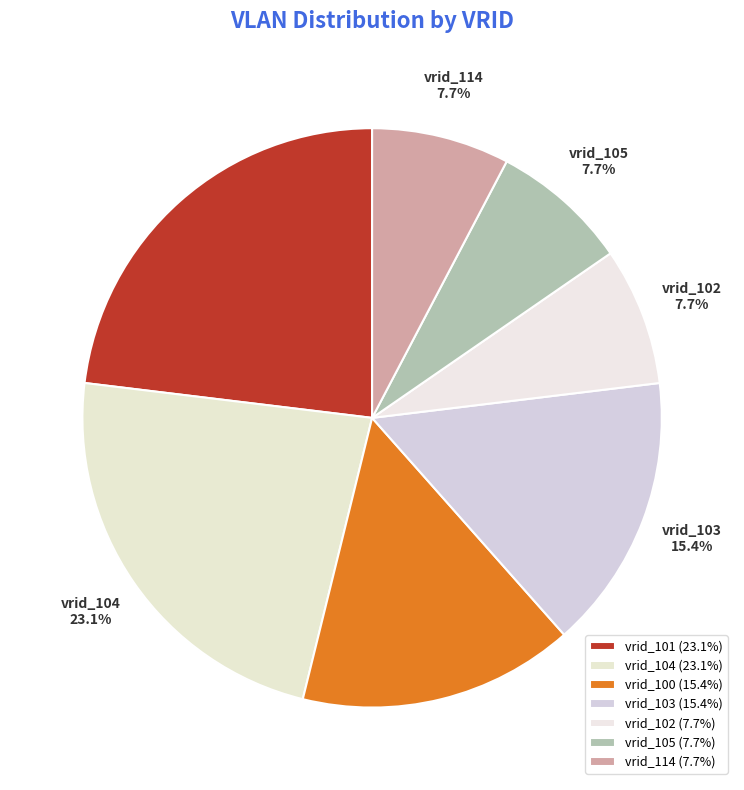

The vrid_114 slice represents 1% of the pie. True or false?

False